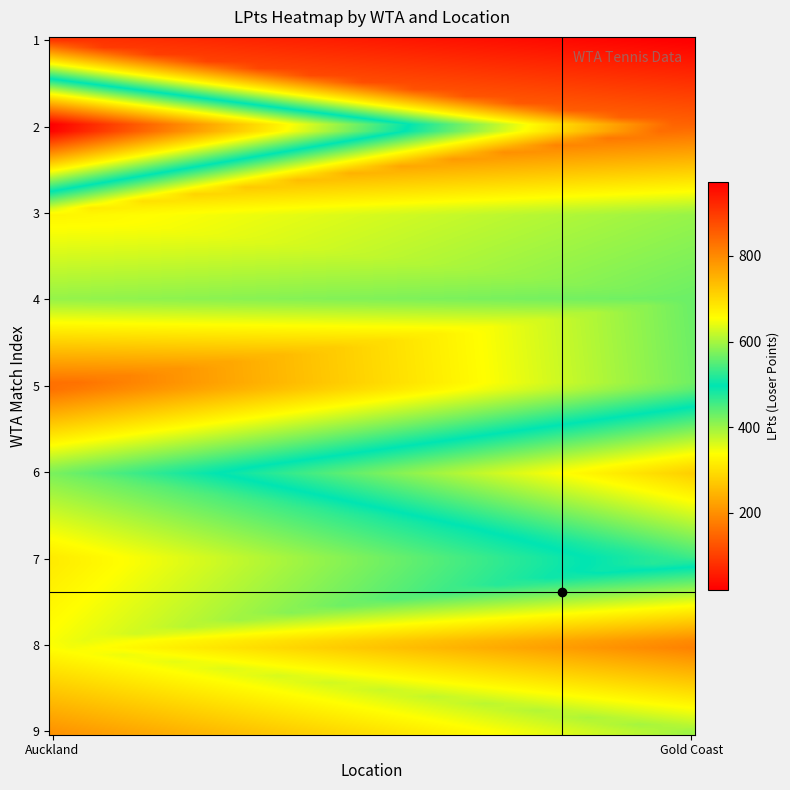

Reading left to right, extract all data points from this chart.

Auckland: 1=90.5	2=1000.0	3=324.8	4=405.0	5=152.0	6=422.8	7=312.0	8=343.5	9=204.5
Gold Coast: 1=20.8	2=148.2	3=402.2	4=430.2	5=426.5	6=716.0	7=531.0	8=176.0	9=398.8